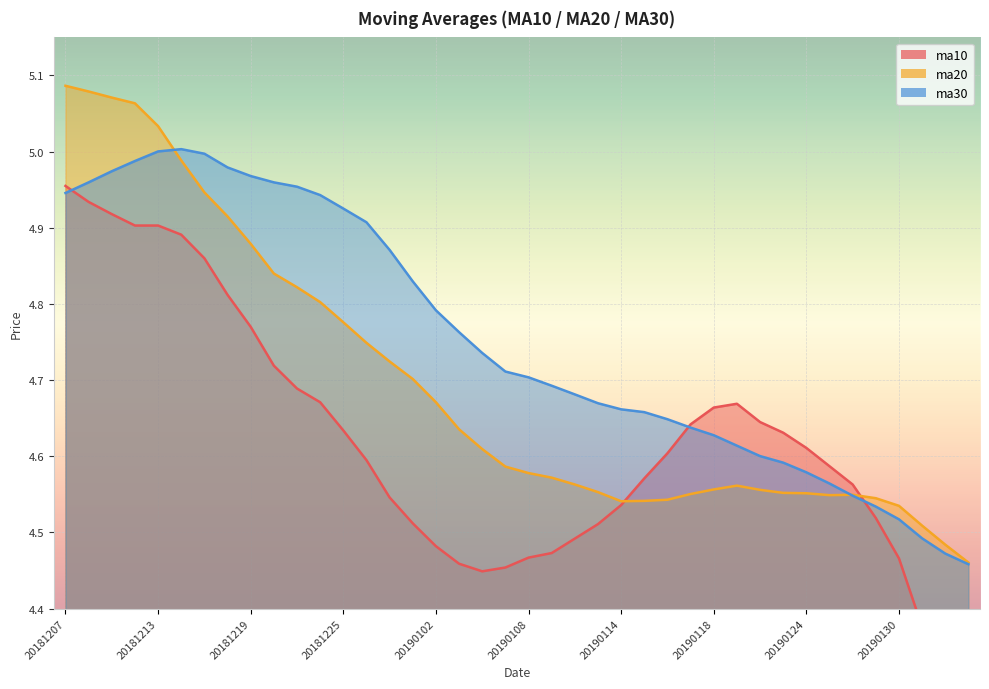

True or false: ma30 has more than 2 interior local peaks.

False